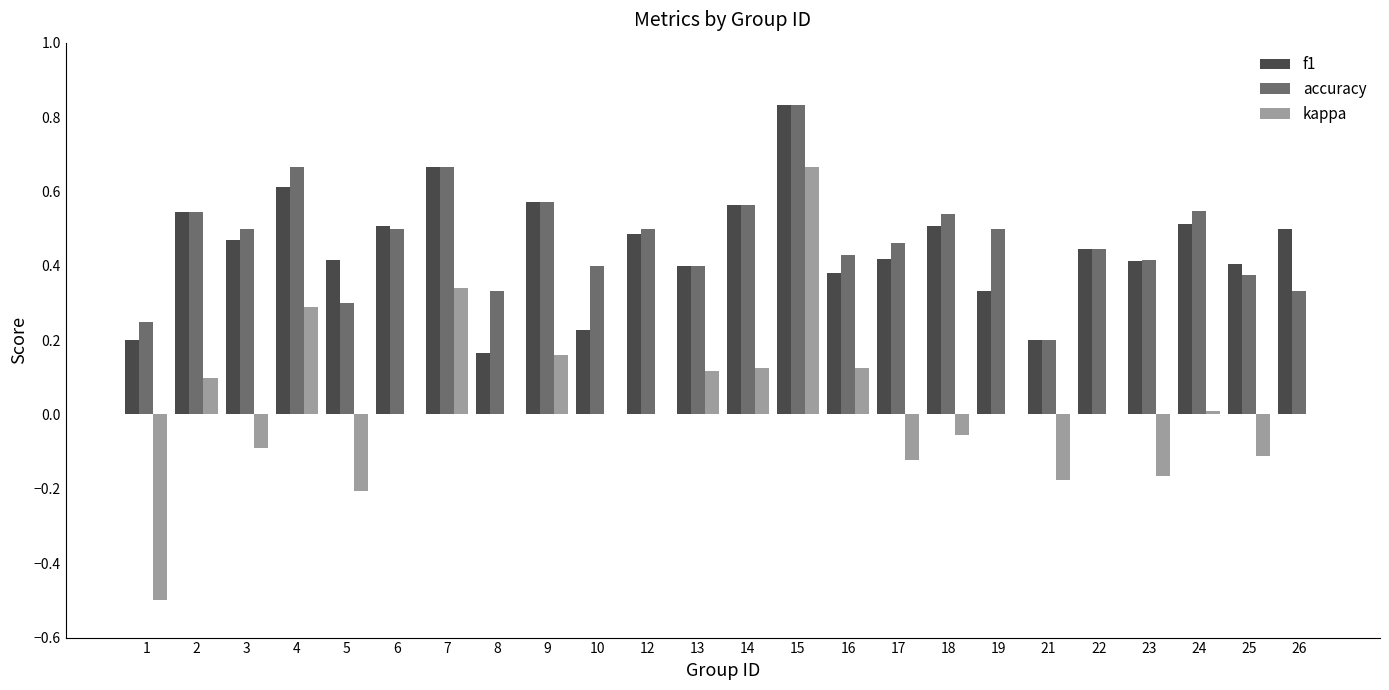

What is the sum of the f1 values at 18 and 5?

0.9